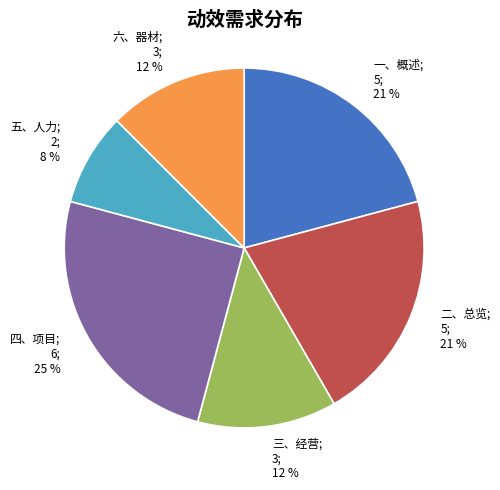

To the nearest percent, what is the average slice percentage?

17%